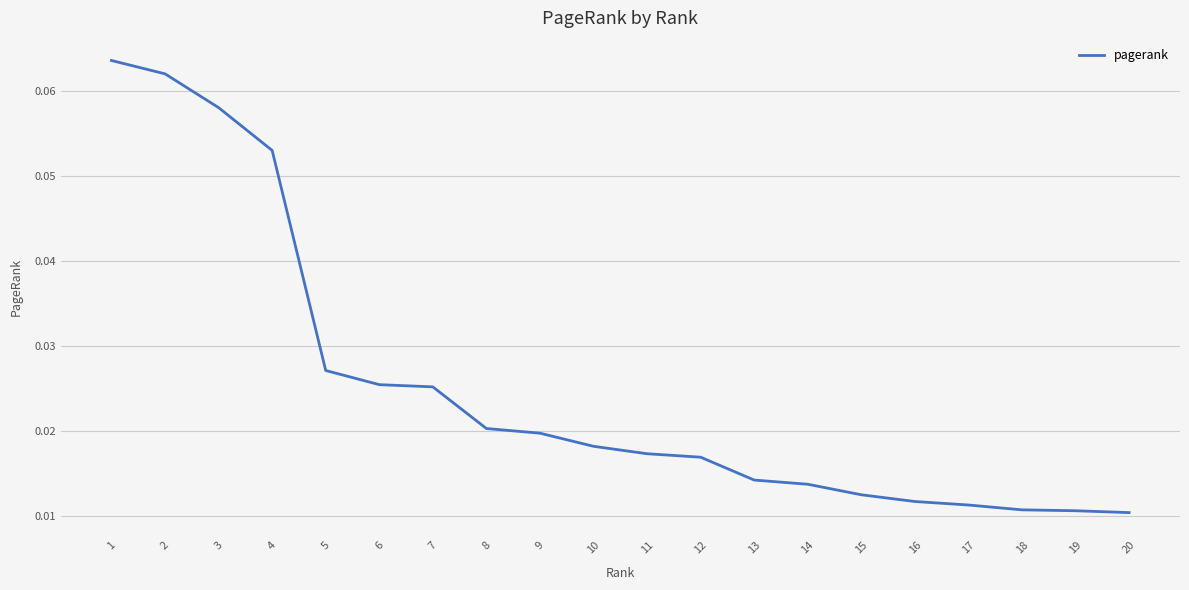

Which has a higher value, 17 or 5?

5